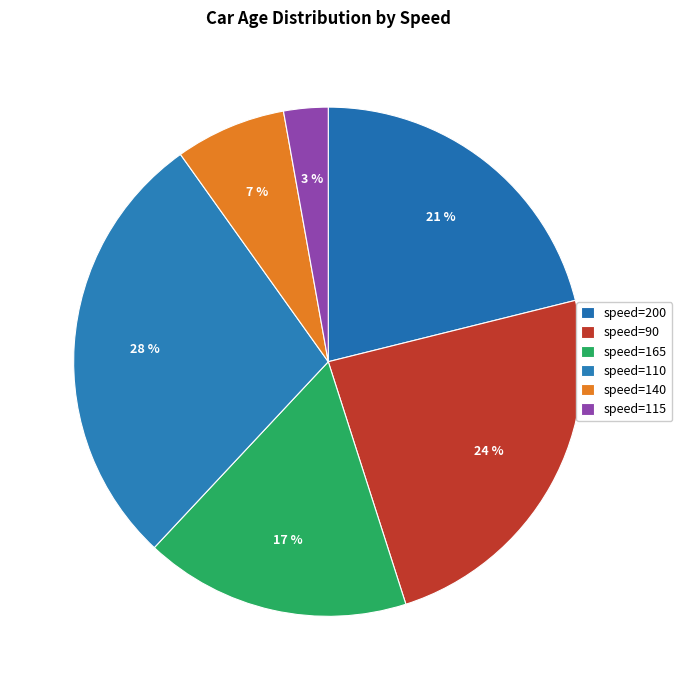

How many segments does this pie chart have?

6